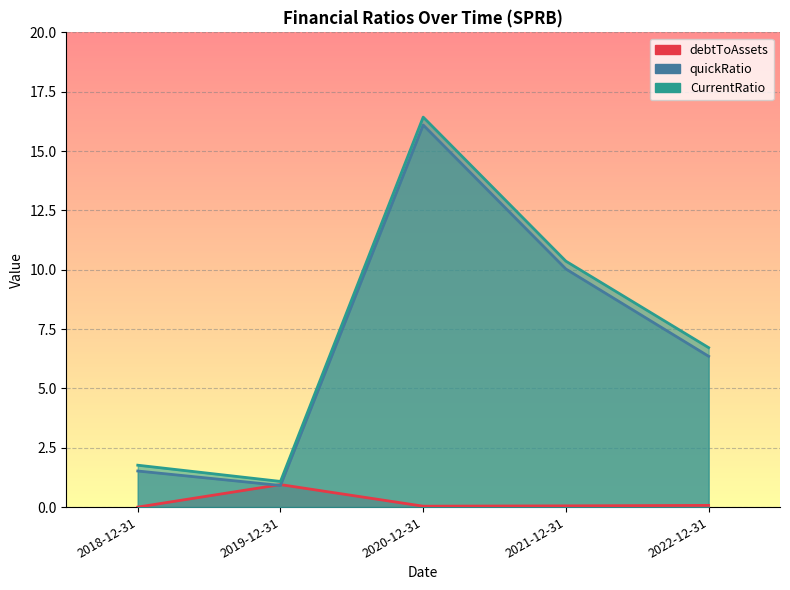

True or false: CurrentRatio and quickRatio cross at least once.

False